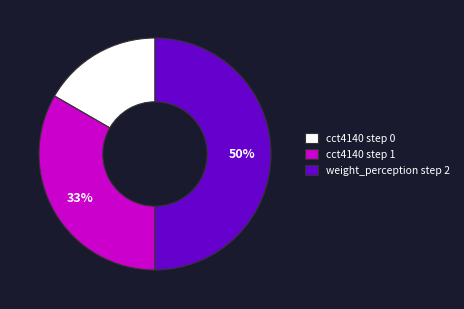

Rank the categories by value from highest to lowest.

weight_perception step 2, cct4140 step 1, cct4140 step 0